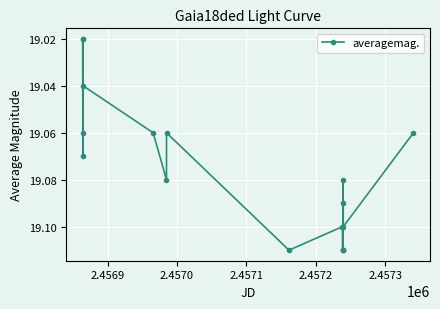

What is the difference between the second highest and second lowest values?

0.1